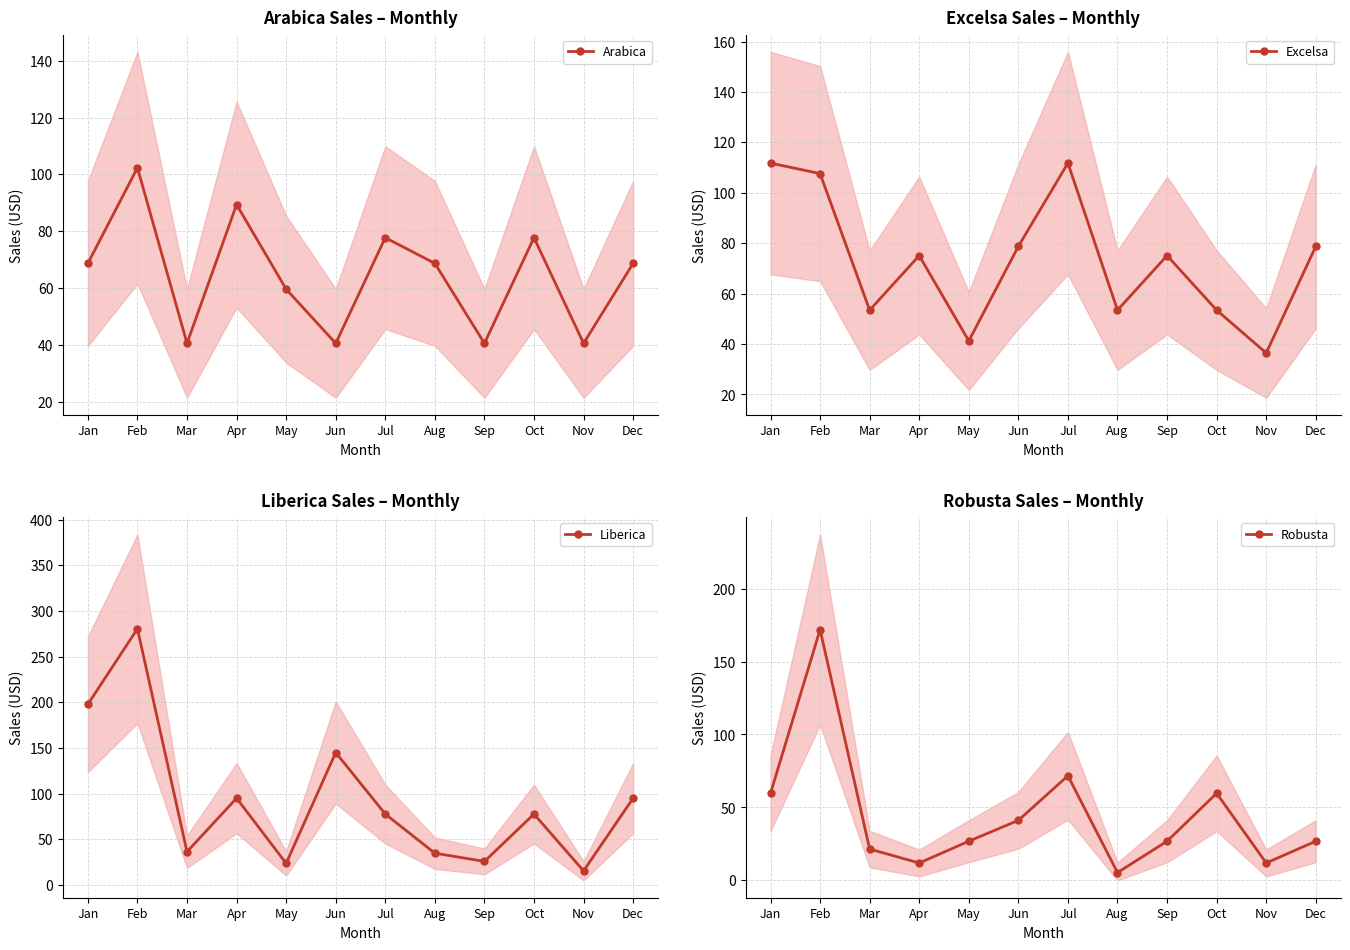

How many data points does each series have?

12